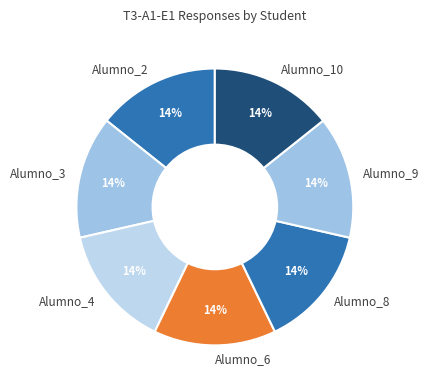

To the nearest percent, what is the average slice percentage?

14%